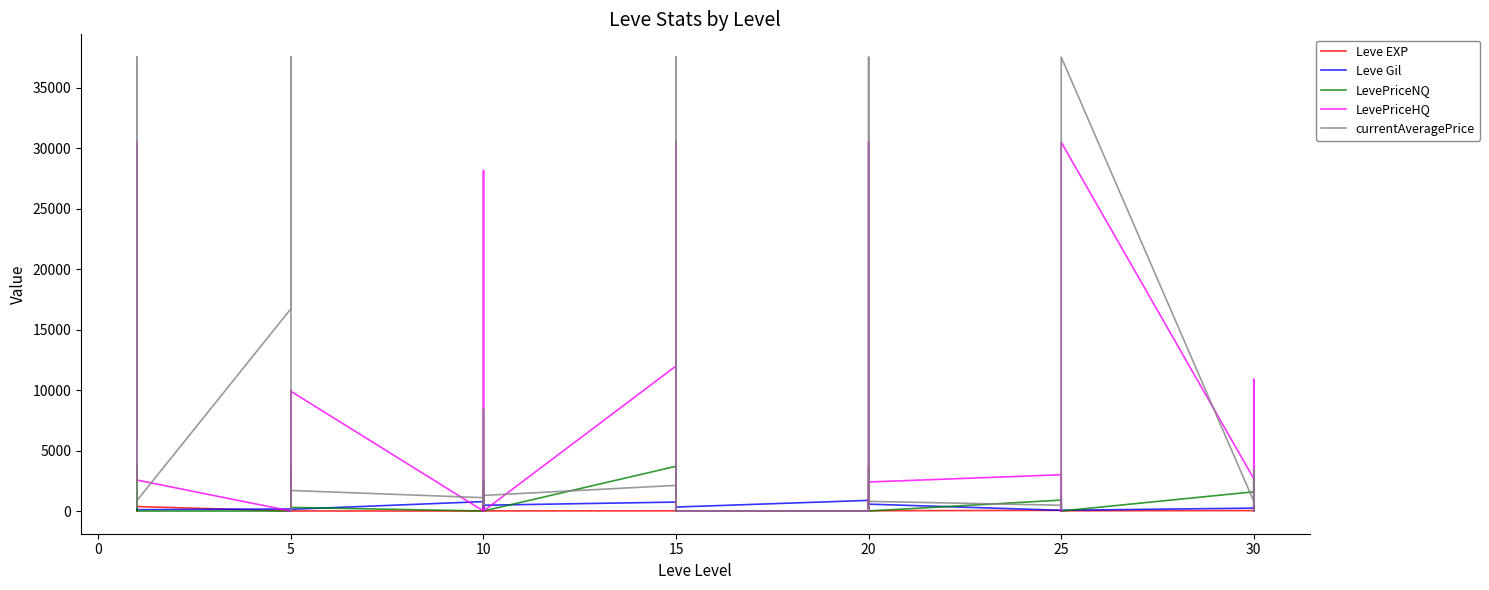

True or false: Leve EXP and Leve Gil intersect in this chart.

True